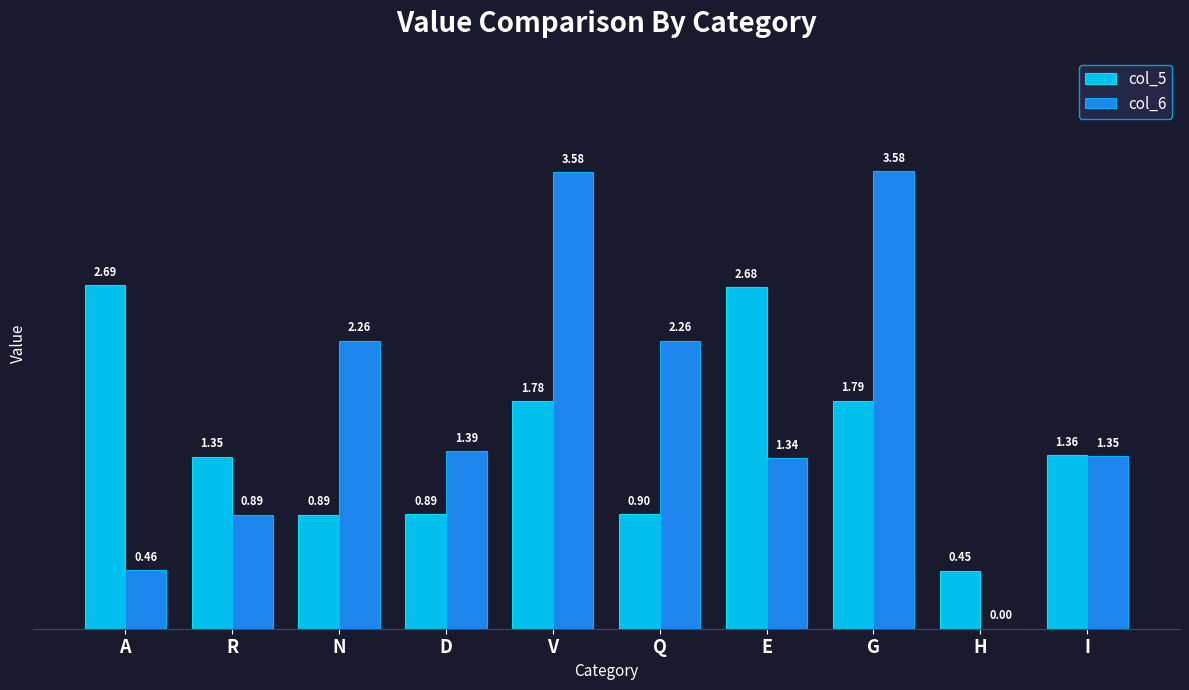

What is the sum of all col_5 values?

14.8